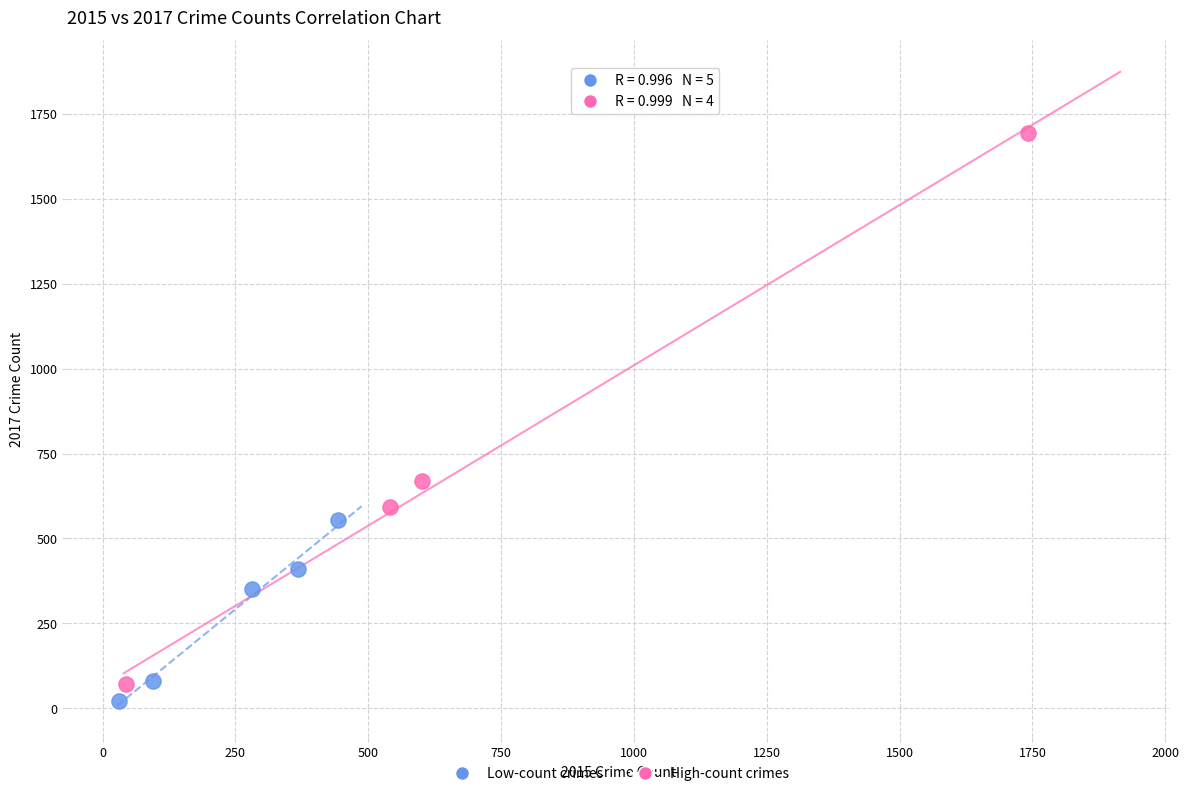

Which series contains the highest Y value?

High-count crimes